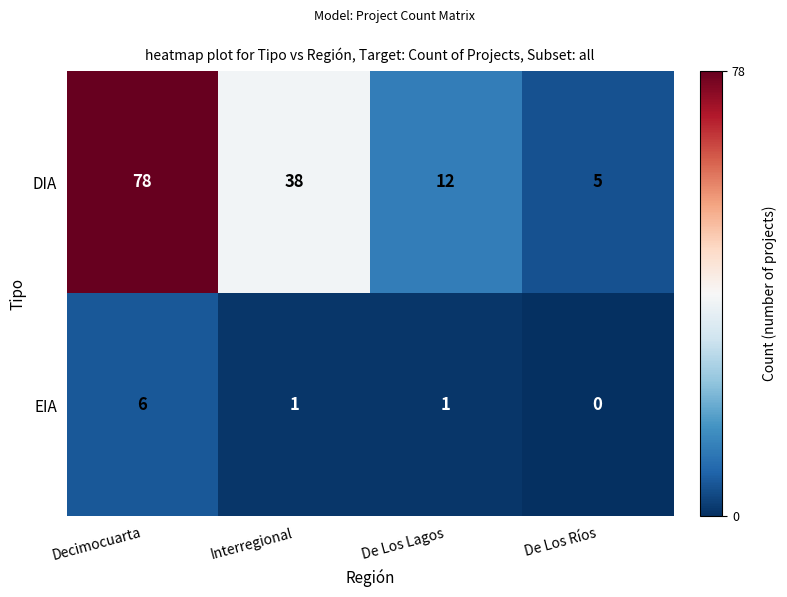

What is the spread (max minus min) of values at De Los Ríos?

5